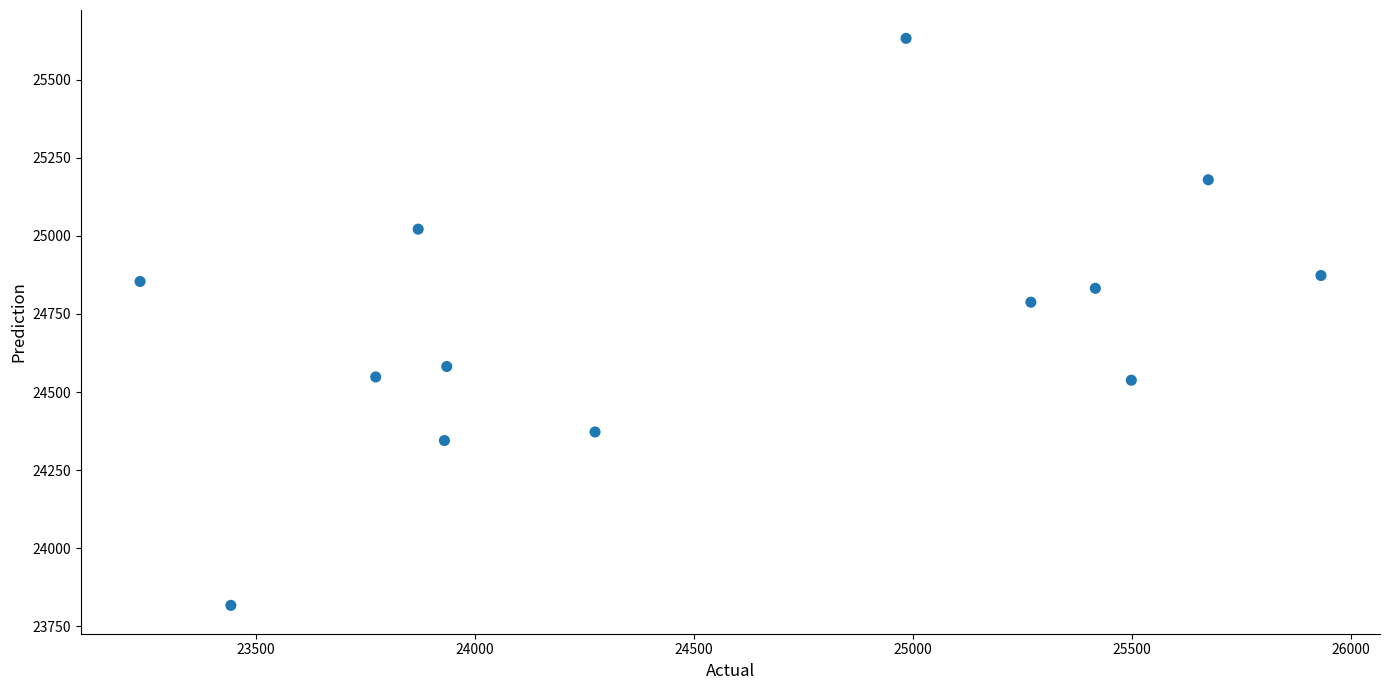

What Y value in the scatter plot is closest to 24724?

24787.6